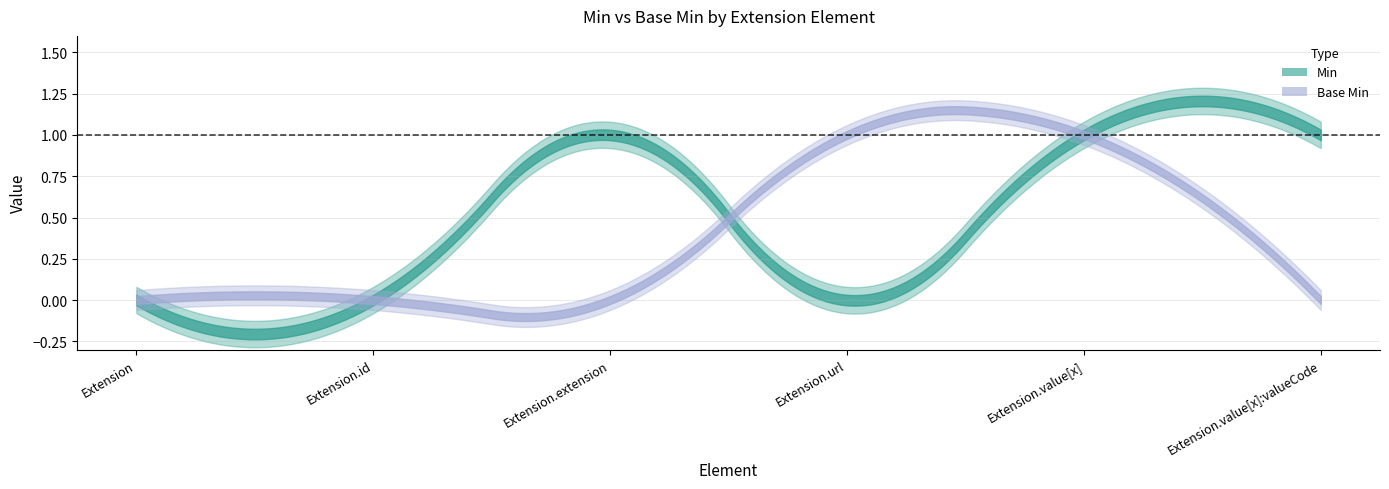

Between Extension and Extension.value[x], which series saw the biggest shift?

Min